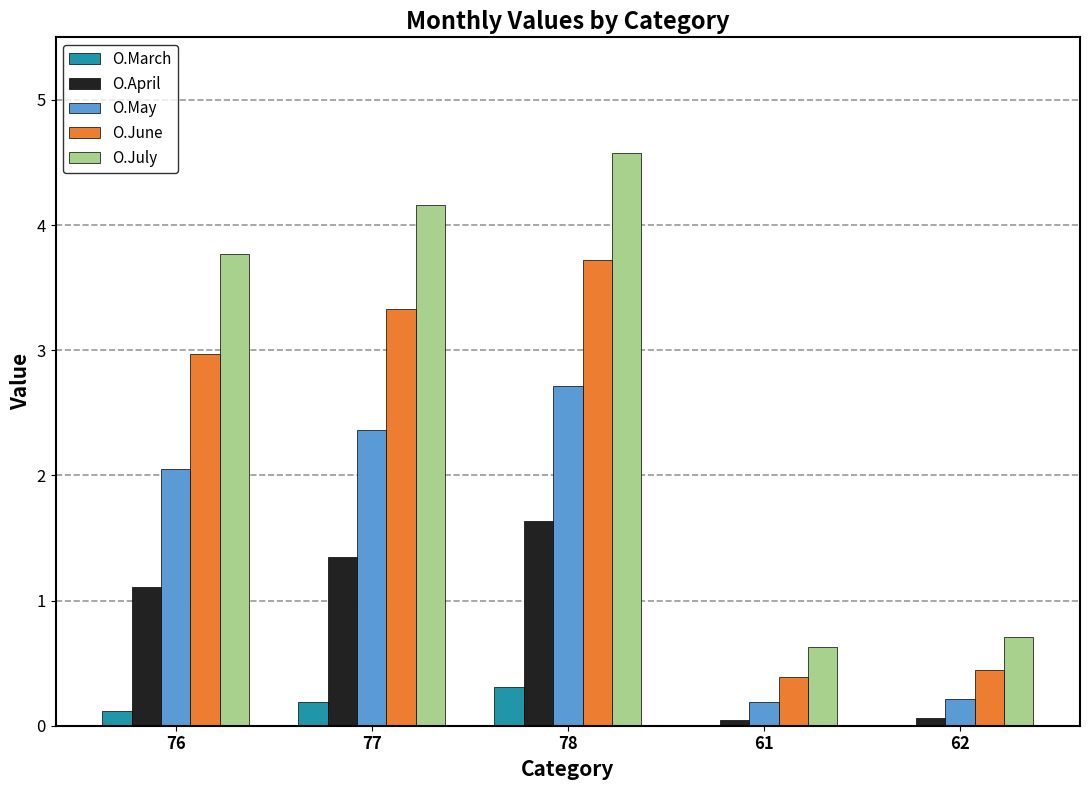

Which series has the largest total across all categories?

O.July